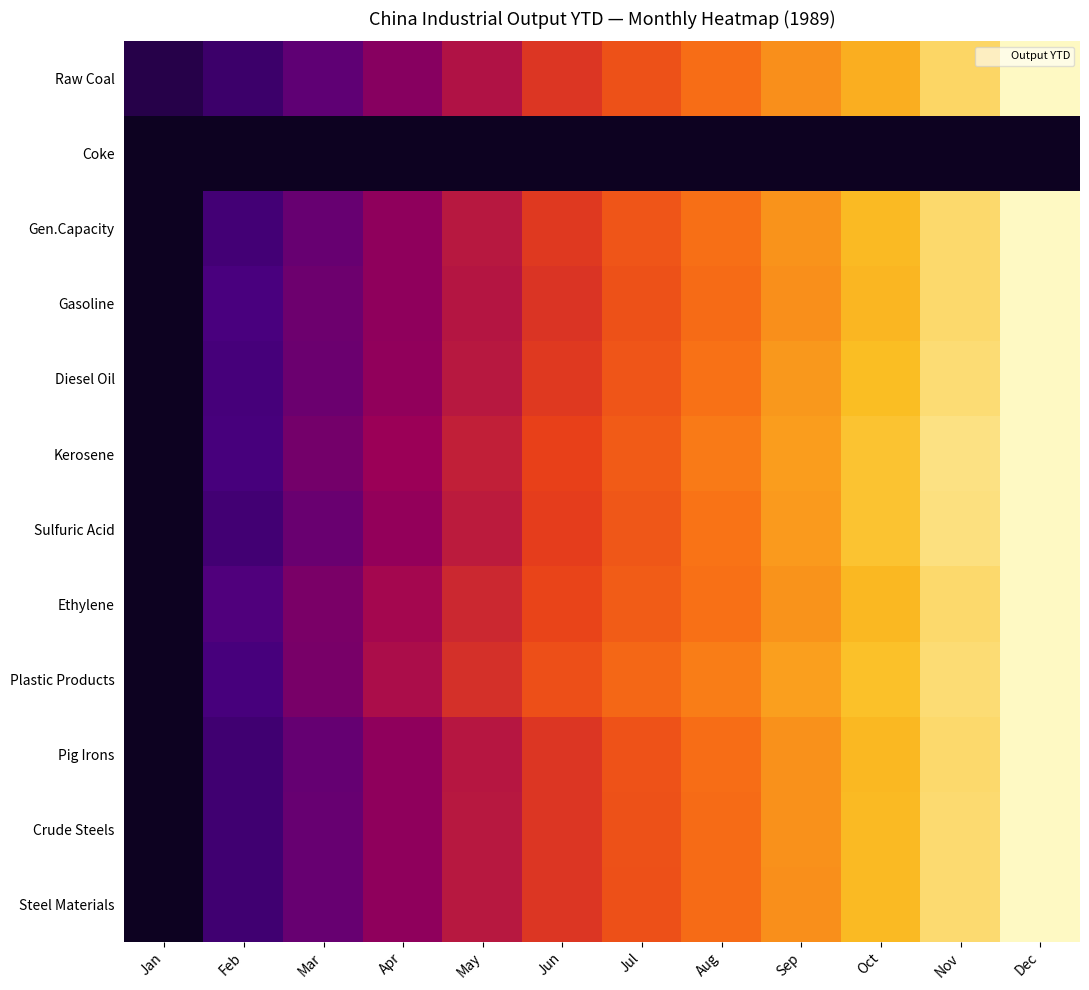

Reading left to right, extract all data points from this chart.

Raw Coal: Jan=0.1	Feb=0.1	Mar=0.2	Apr=0.3	May=0.4	Jun=0.5	Jul=0.6	Aug=0.6	Sep=0.7	Oct=0.8	Nov=0.9	Dec=1.0
Coke: Jan=0.0	Feb=0.0	Mar=0.0	Apr=0.0	May=0.0	Jun=0.0	Jul=0.0	Aug=0.0	Sep=0.0	Oct=0.0	Nov=0.0	Dec=0.0
Gen.Capacity: Jan=0.0	Feb=0.1	Mar=0.2	Apr=0.3	May=0.4	Jun=0.5	Jul=0.6	Aug=0.7	Sep=0.7	Oct=0.8	Nov=0.9	Dec=1.0
Gasoline: Jan=0.0	Feb=0.2	Mar=0.2	Apr=0.3	May=0.4	Jun=0.5	Jul=0.6	Aug=0.6	Sep=0.7	Oct=0.8	Nov=0.9	Dec=1.0
Diesel Oil: Jan=0.0	Feb=0.2	Mar=0.2	Apr=0.3	May=0.4	Jun=0.5	Jul=0.6	Aug=0.7	Sep=0.7	Oct=0.8	Nov=0.9	Dec=1.0
Kerosene: Jan=0.0	Feb=0.2	Mar=0.3	Apr=0.3	May=0.4	Jun=0.5	Jul=0.6	Aug=0.7	Sep=0.8	Oct=0.8	Nov=0.9	Dec=1.0
Sulfuric Acid: Jan=0.0	Feb=0.1	Mar=0.2	Apr=0.3	May=0.4	Jun=0.5	Jul=0.6	Aug=0.7	Sep=0.8	Oct=0.8	Nov=0.9	Dec=1.0
Ethylene: Jan=0.0	Feb=0.2	Mar=0.3	Apr=0.4	May=0.4	Jun=0.5	Jul=0.6	Aug=0.7	Sep=0.7	Oct=0.8	Nov=0.9	Dec=1.0
Plastic Products: Jan=0.0	Feb=0.2	Mar=0.3	Apr=0.4	May=0.5	Jun=0.6	Jul=0.6	Aug=0.7	Sep=0.8	Oct=0.8	Nov=0.9	Dec=1.0
Pig Irons: Jan=0.0	Feb=0.1	Mar=0.2	Apr=0.3	May=0.4	Jun=0.5	Jul=0.6	Aug=0.6	Sep=0.7	Oct=0.8	Nov=0.9	Dec=1.0
Crude Steels: Jan=0.0	Feb=0.1	Mar=0.2	Apr=0.3	May=0.4	Jun=0.5	Jul=0.6	Aug=0.6	Sep=0.7	Oct=0.8	Nov=0.9	Dec=1.0
Steel Materials: Jan=0.0	Feb=0.1	Mar=0.2	Apr=0.3	May=0.4	Jun=0.5	Jul=0.6	Aug=0.6	Sep=0.7	Oct=0.8	Nov=0.9	Dec=1.0